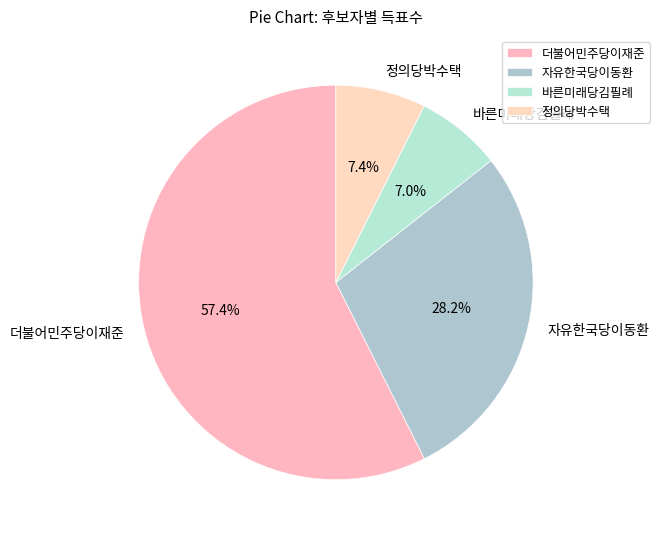

How many segments does this pie chart have?

4